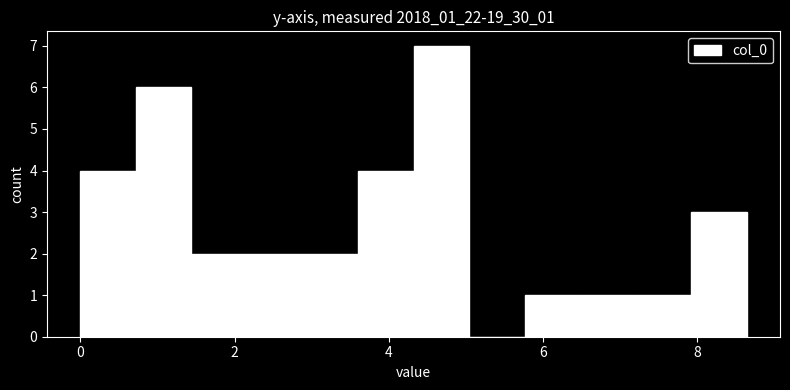

Read against the x-axis, roughly where is the centre of the tallest bar?

4.6